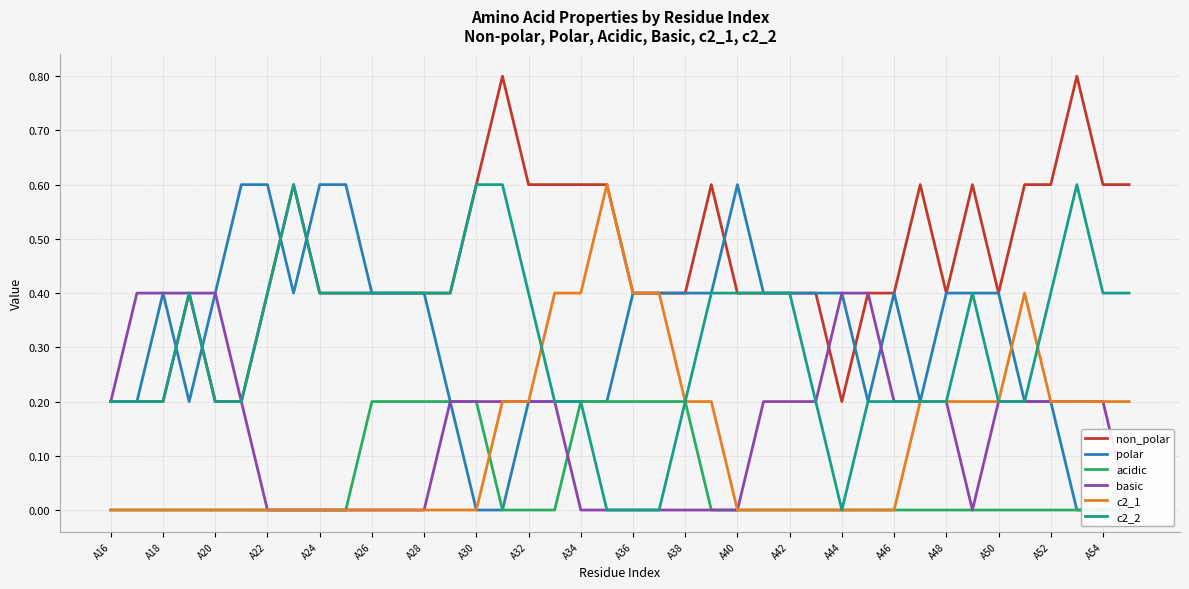

The value of c2_2 at A20 is 0.3. True or false?

False